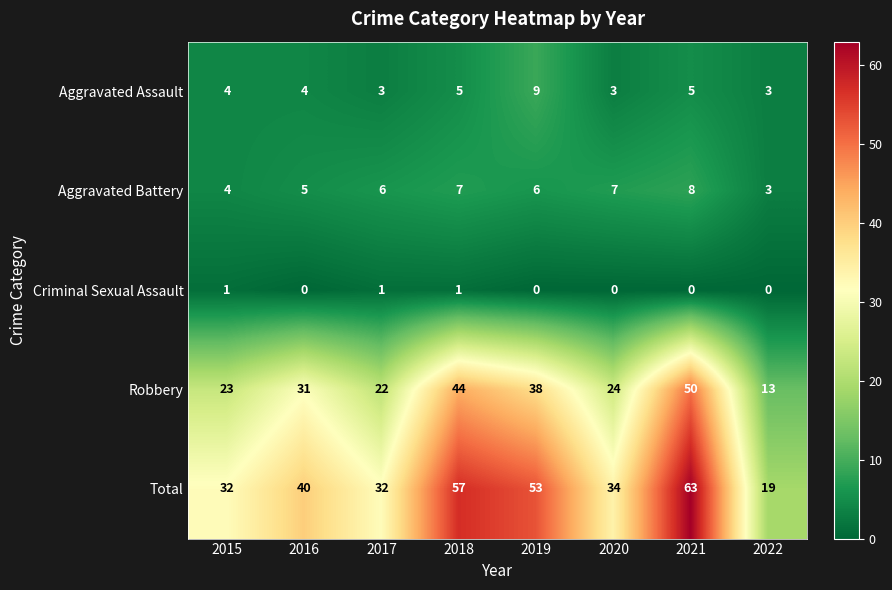

How many distinct data groups are displayed?

5